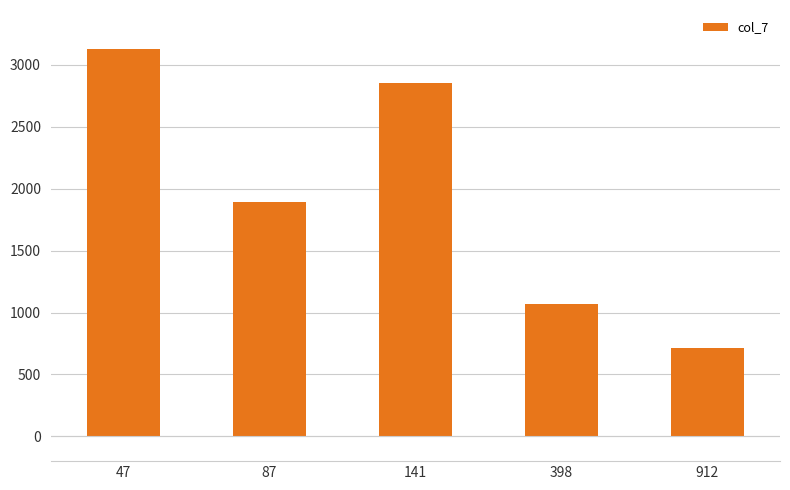

At which category does the chart reach its minimum across all series?

912